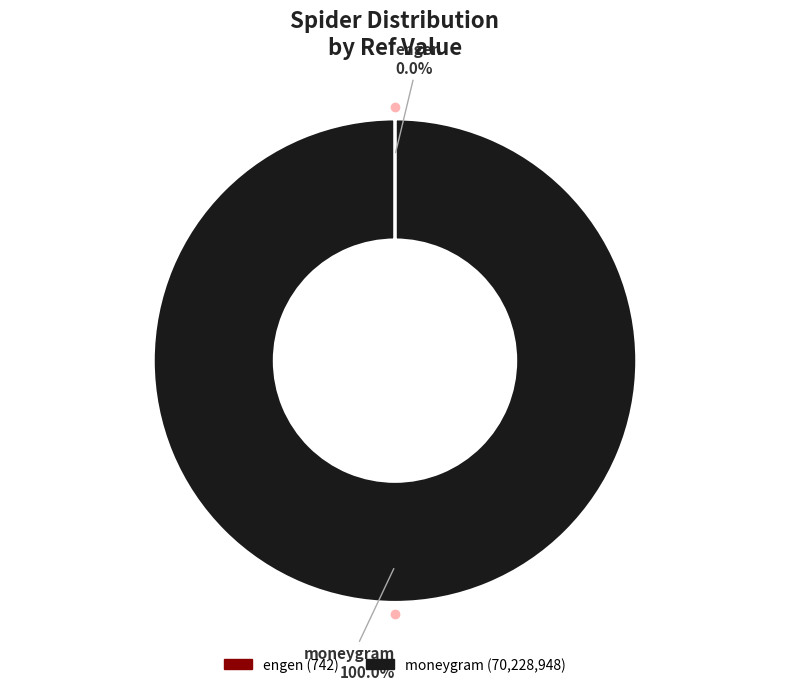

Is there any slice that represents more than half of the pie?

Yes